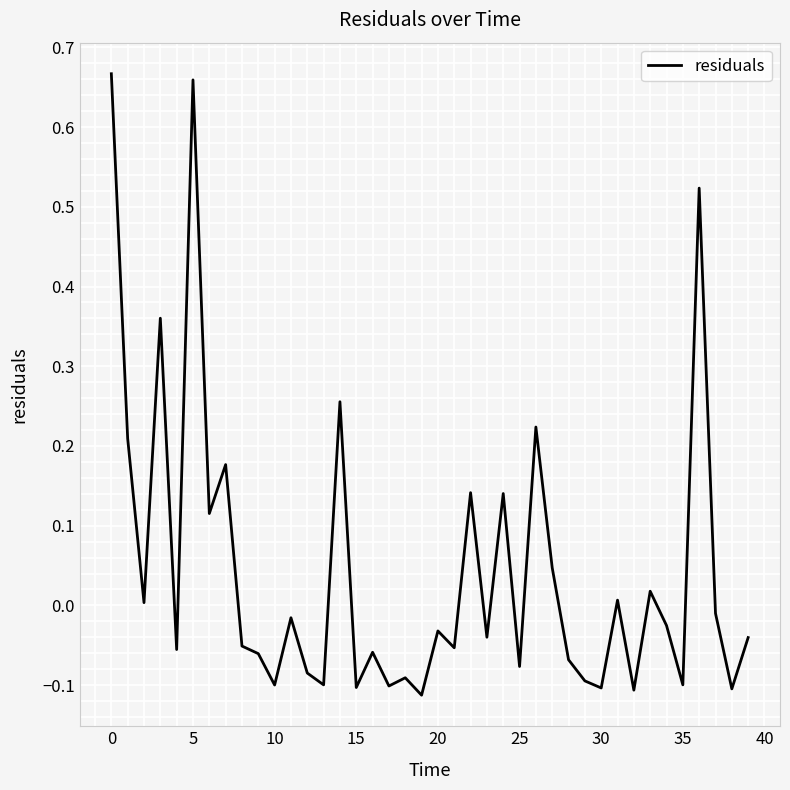

What is the difference between the maximum and minimum values?

0.8